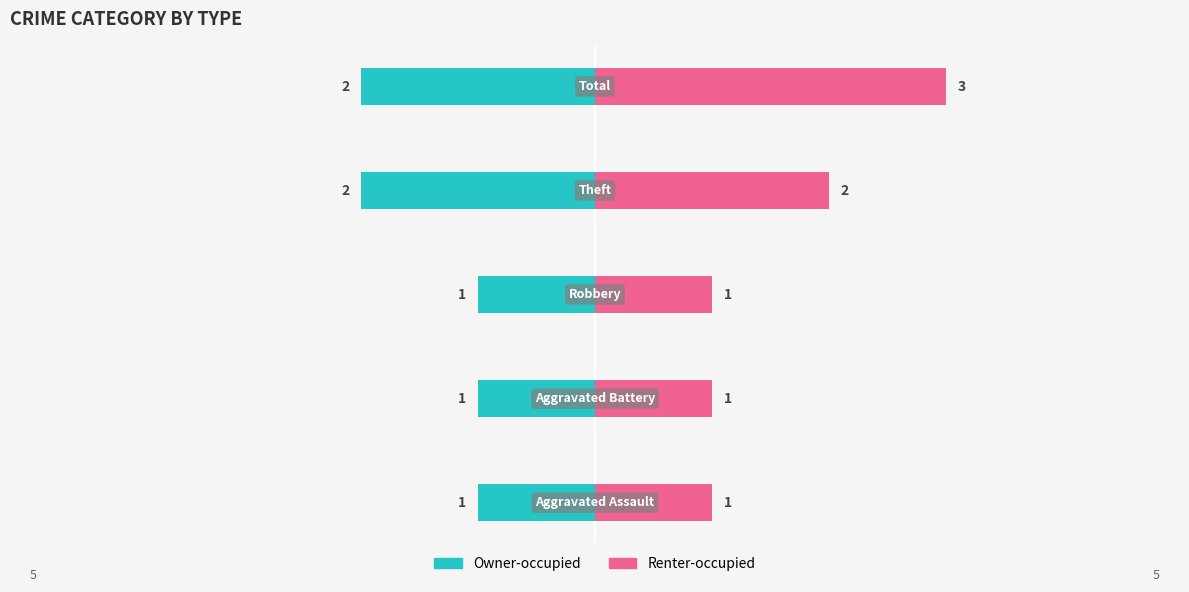

Between −6 and 0, which series saw the biggest shift?

Owner-occupied